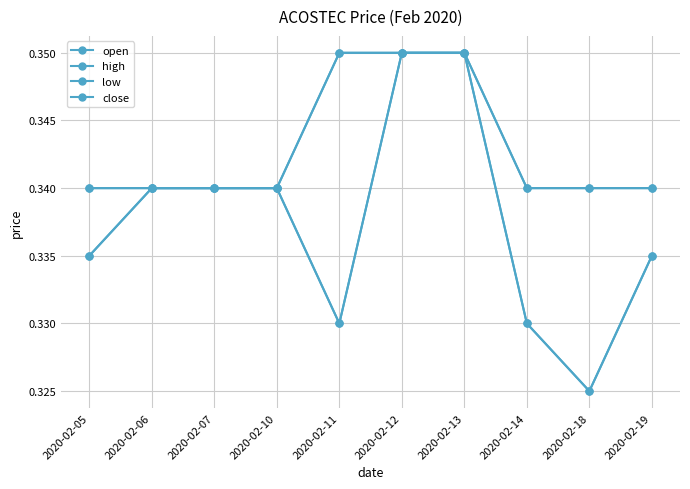

What is the value of the open point at the 3rd from the left?

0.3